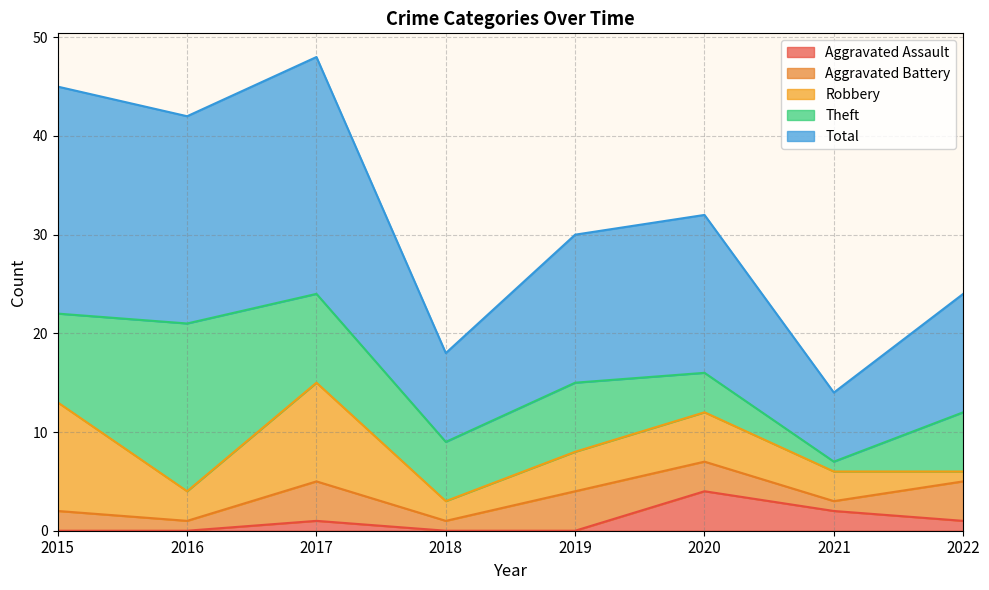

Reading left to right, transcribe all the data shown in this chart.

Aggravated Assault: 0	0	1	0	0	4	2	1
Aggravated Battery: 2	1	4	1	4	3	1	4
Robbery: 11	3	10	2	4	5	3	1
Theft: 9	17	9	6	7	4	1	6
Total: 23	21	24	9	15	16	7	12